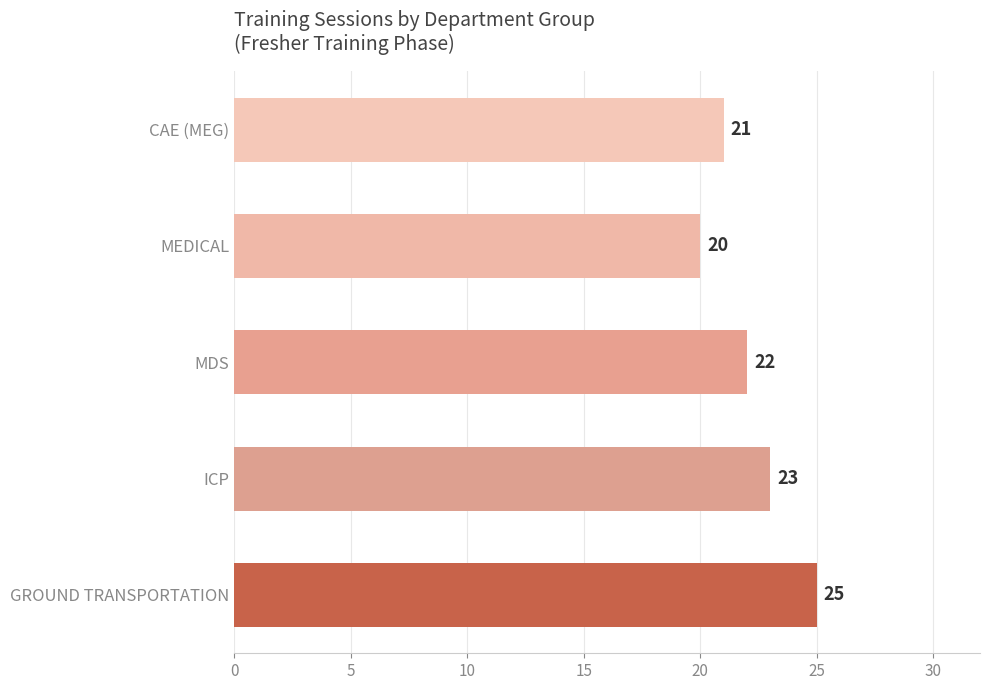

How many bars are there in total?

5